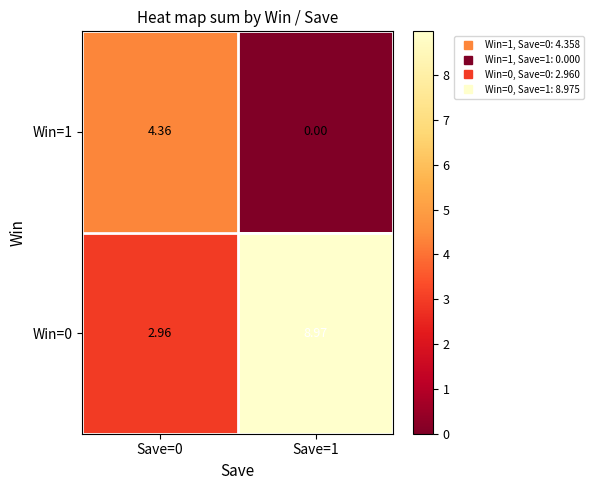

Is the value of Win=0 at Save=0 greater than the value of Win=1 at Save=0?

No